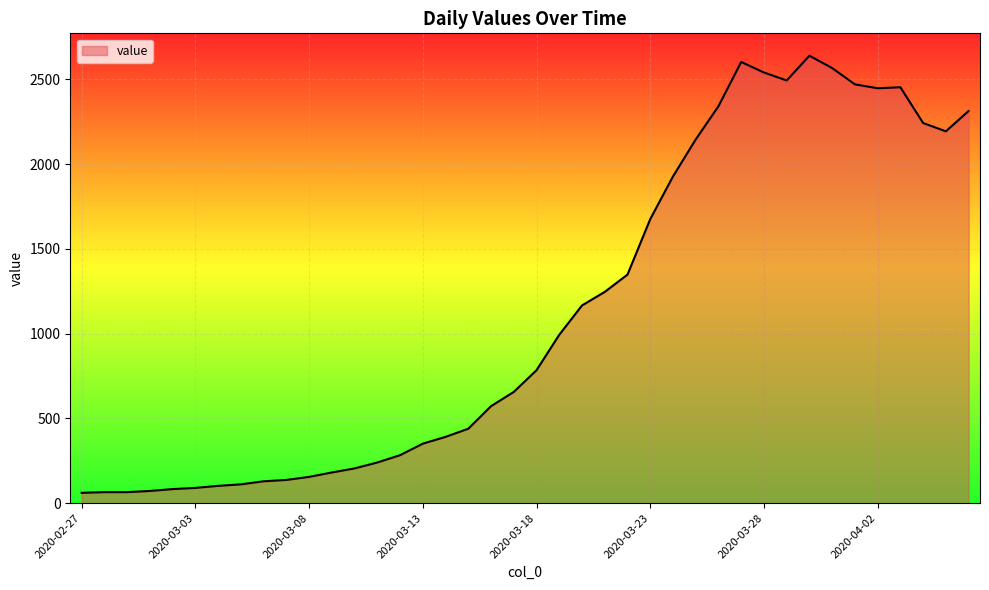

What is the minimum value shown in the chart?

61